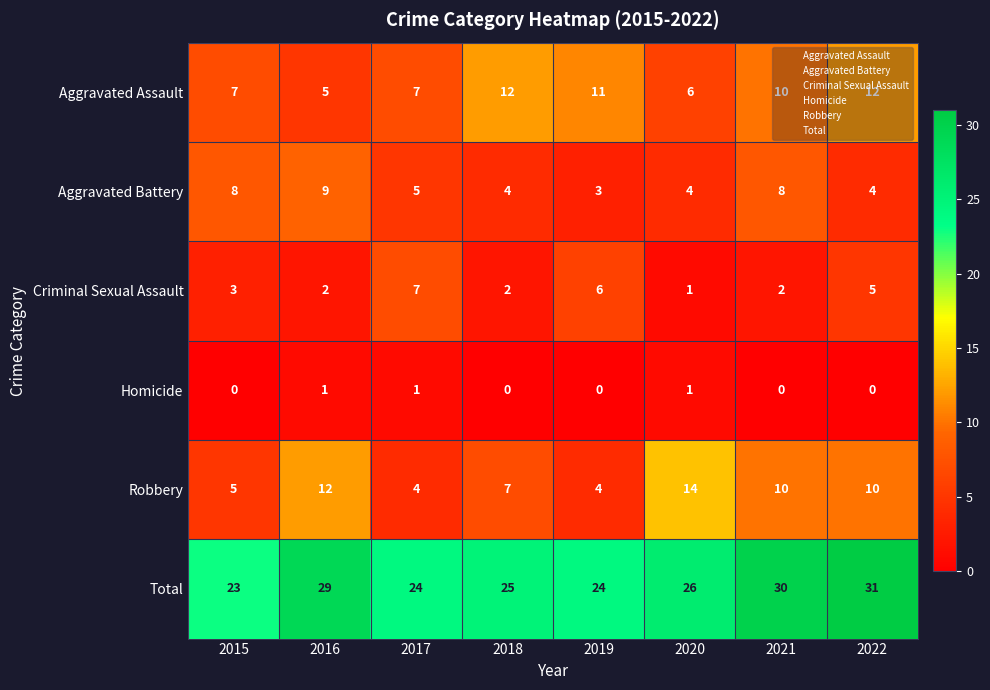

At which category is the sum across all series the highest?

2022